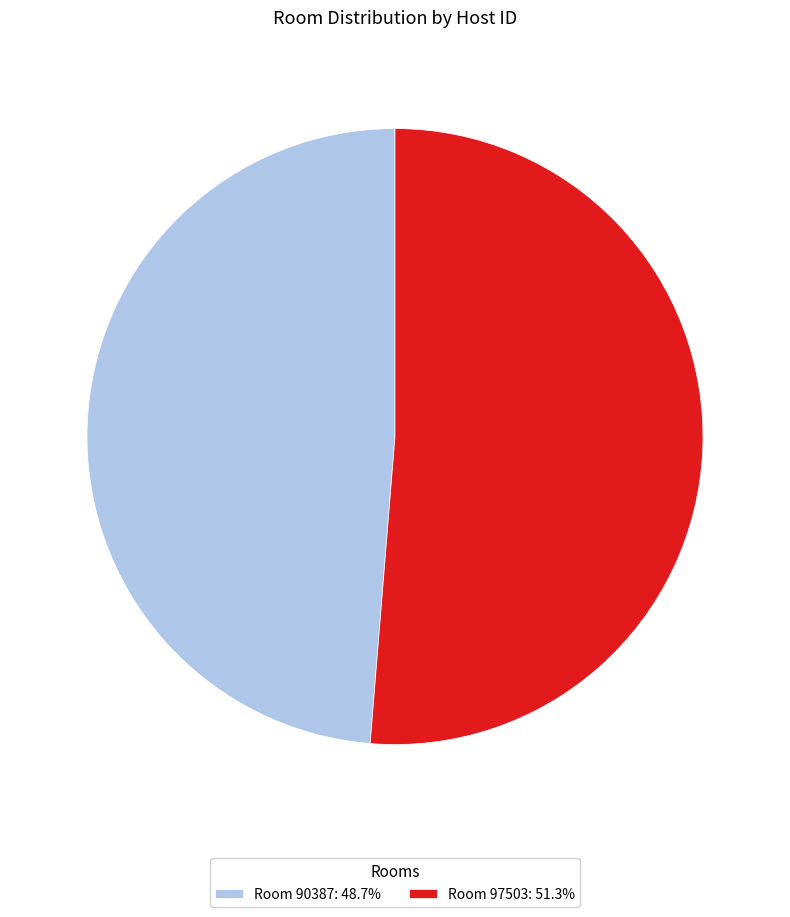

Combined, do Room 90387: 48.7% and Room 97503: 51.3% account for over 50%?

Yes